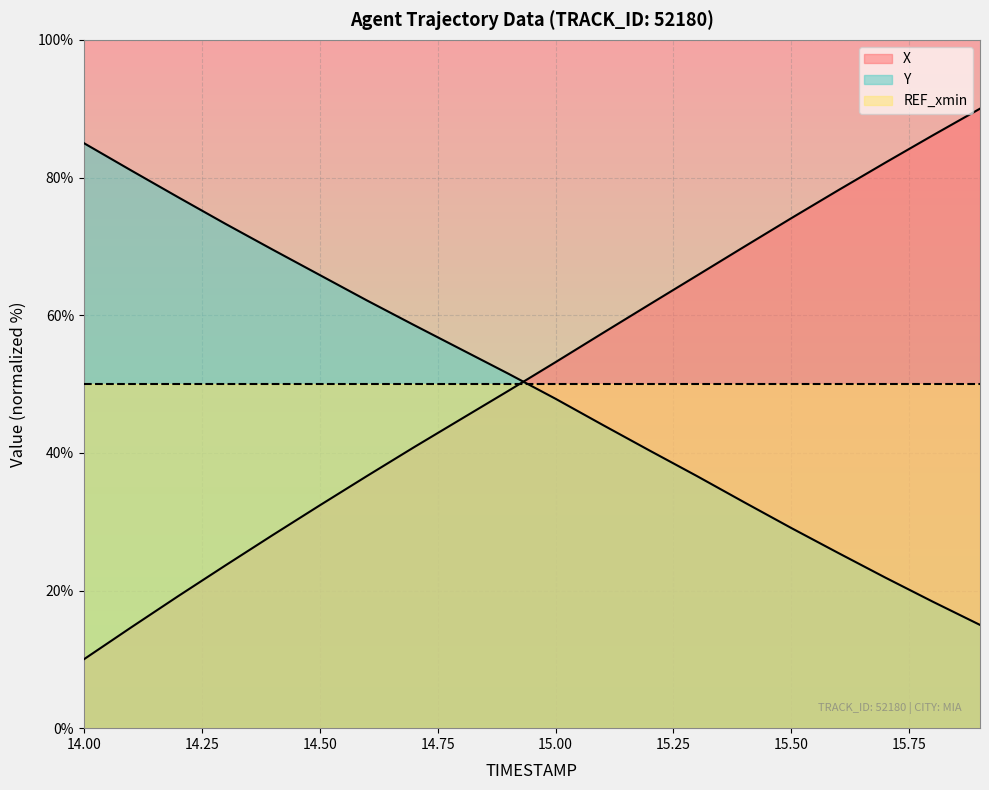

What is the difference between the maximum and minimum values in the X series?

80.0